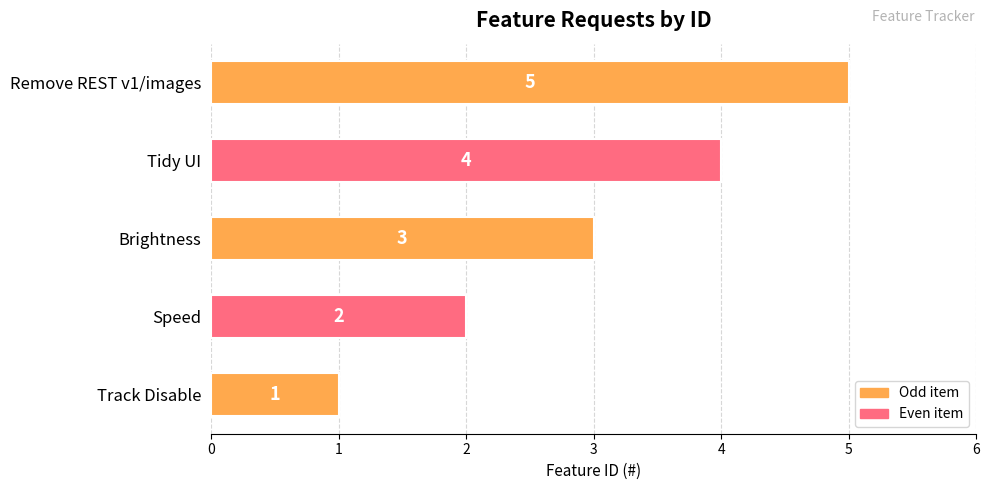

Does the chart contain stacked bars?

No